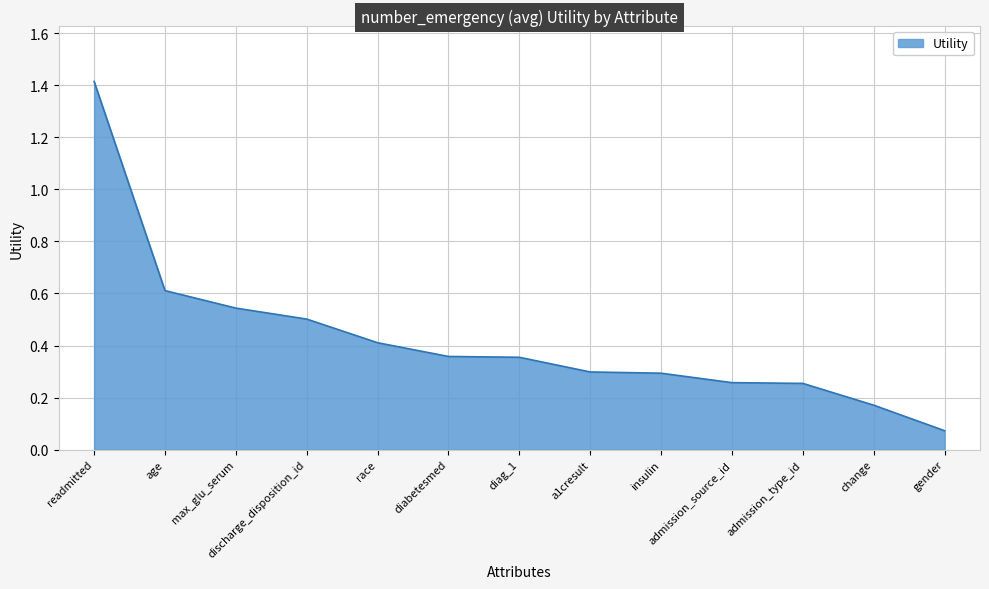

The chart shows a value of 0.3 at a1cresult. True or false?

True